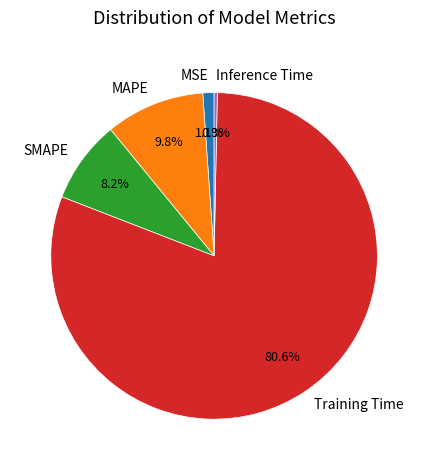

To the nearest percent, what percentage of the pie is MAPE?

10%